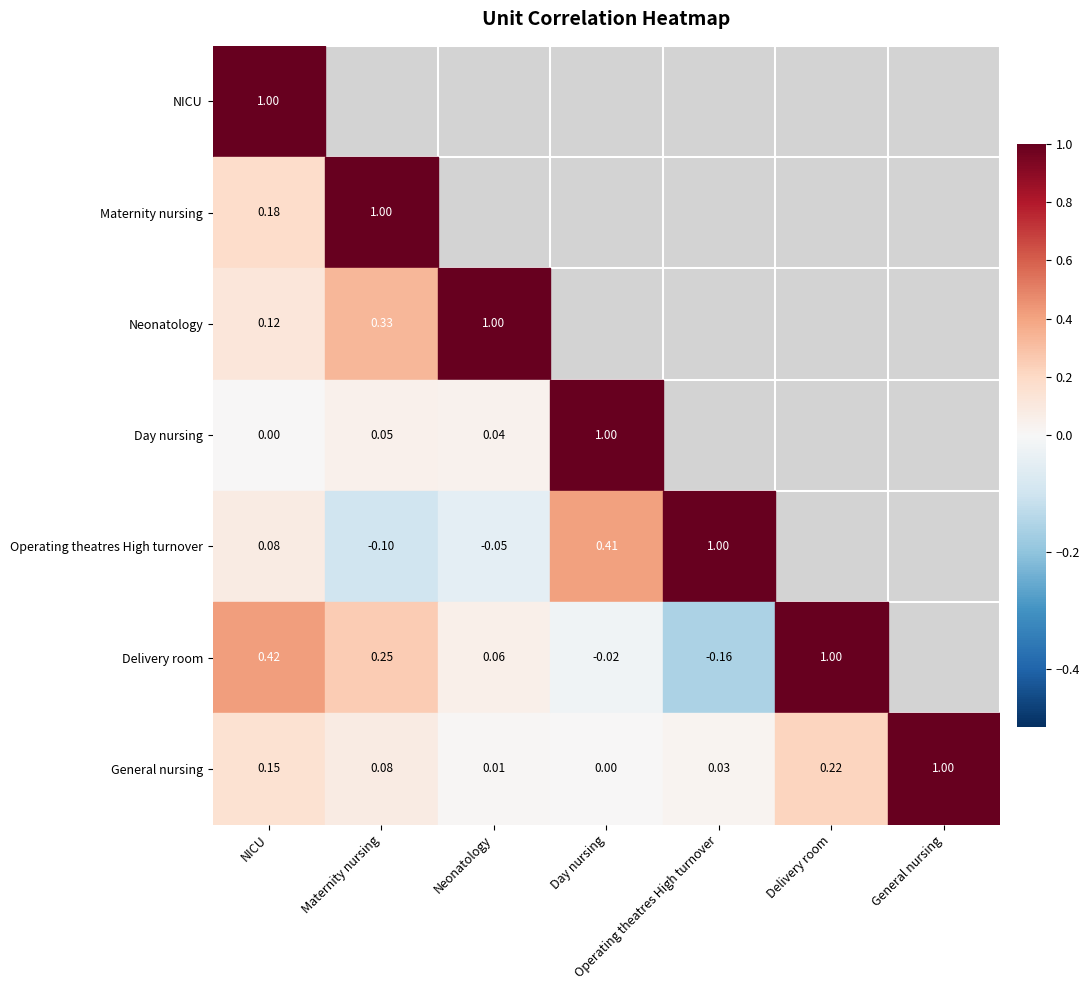

Rank the series by their maximum value, from highest to lowest.

NICU, Maternity nursing, Neonatology, Day nursing, Operating theatres High turnover, Delivery room, General nursing